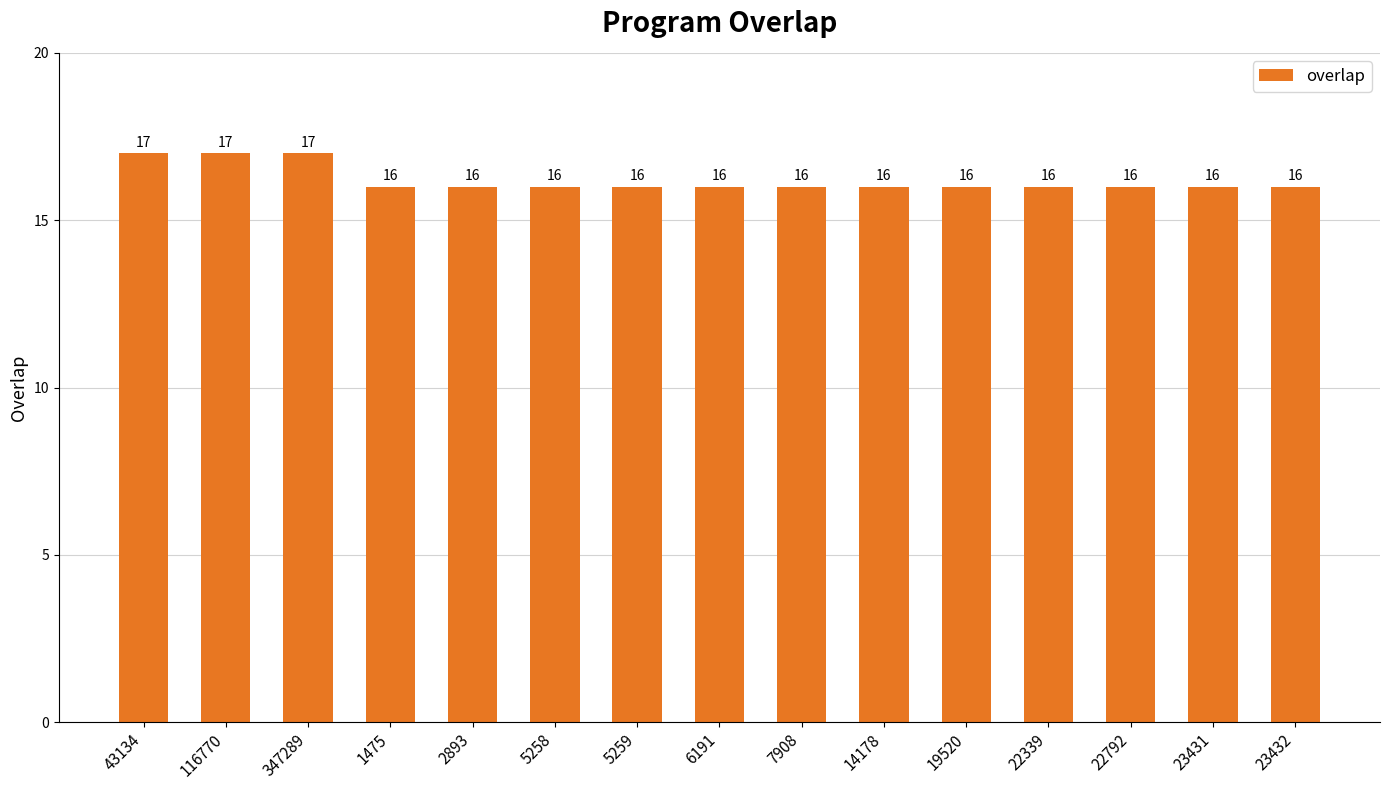

The chart shows a value of 3 at 23432. True or false?

False